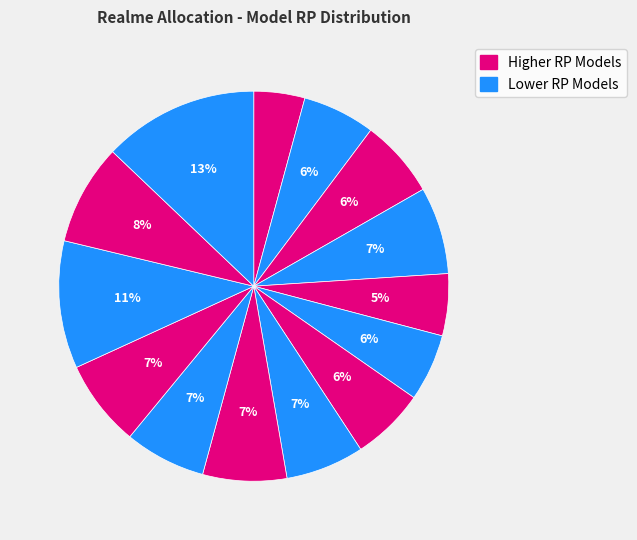

How many segments does this pie chart have?

14